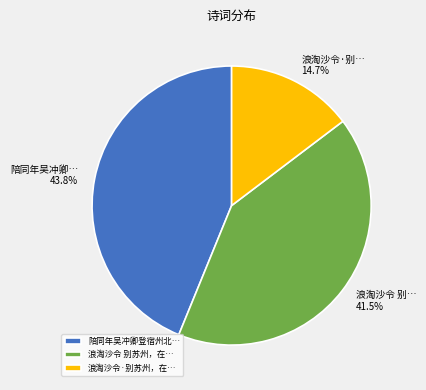

Does 浪淘沙令 别苏州，在… account for over 50% of the chart?

No